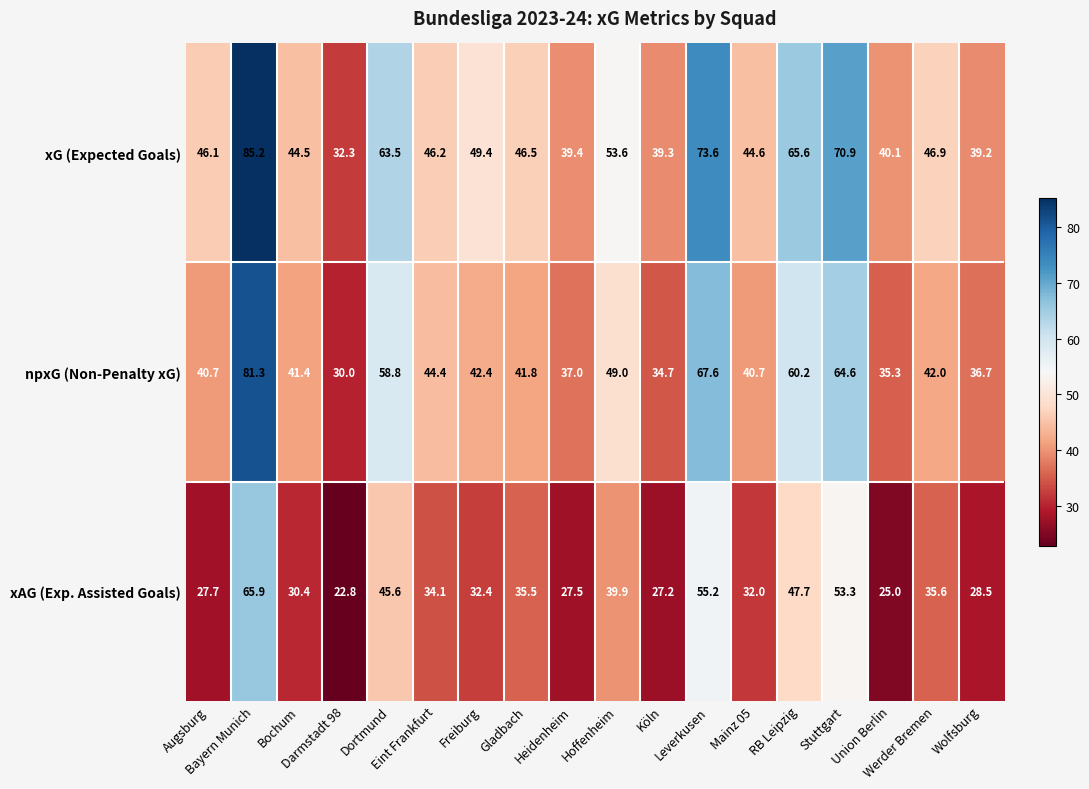

Rank the series by their average value, from highest to lowest.

xG (Expected Goals), npxG (Non-Penalty xG), xAG (Exp. Assisted Goals)